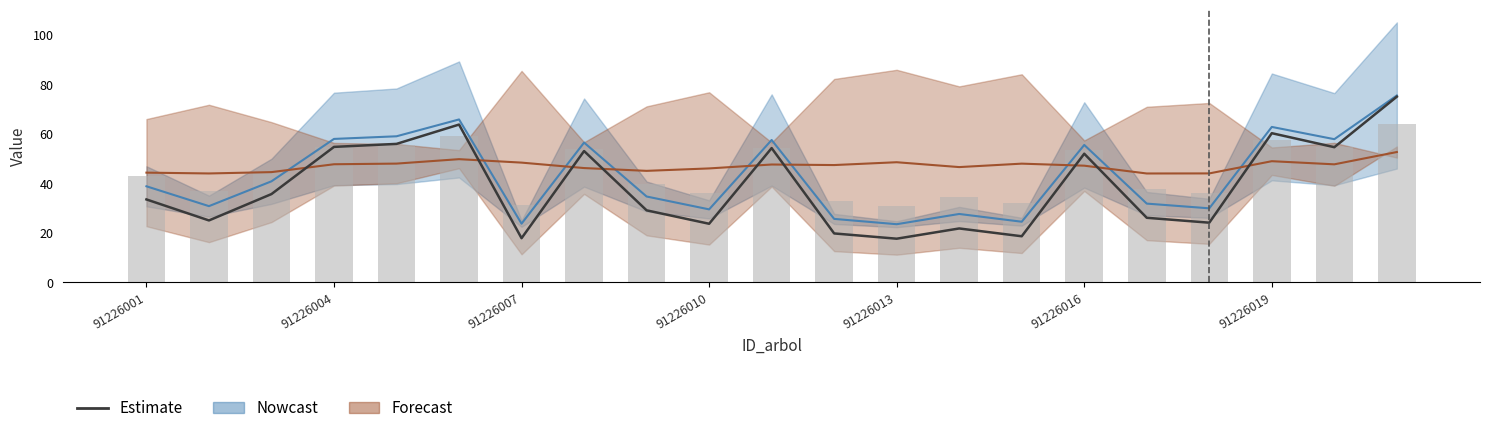

How many bars are there in total?

21